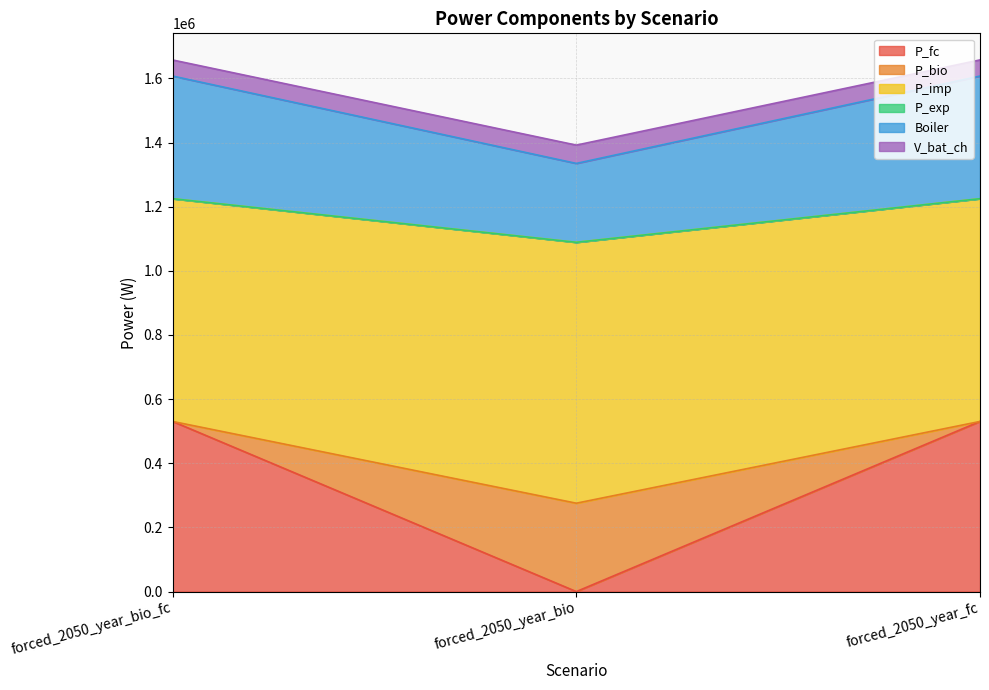

What is the maximum value for P_fc?

530417.5